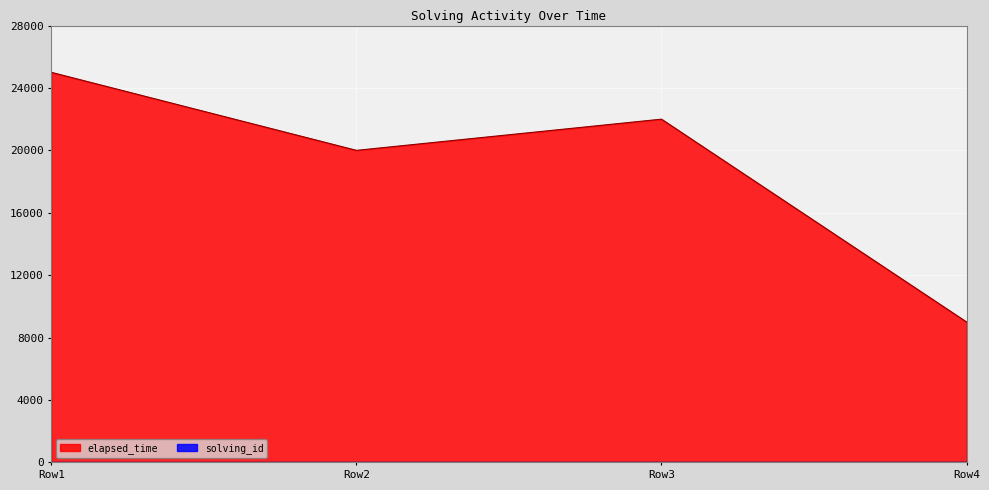

Which series has the widest spread of values?

elapsed_time